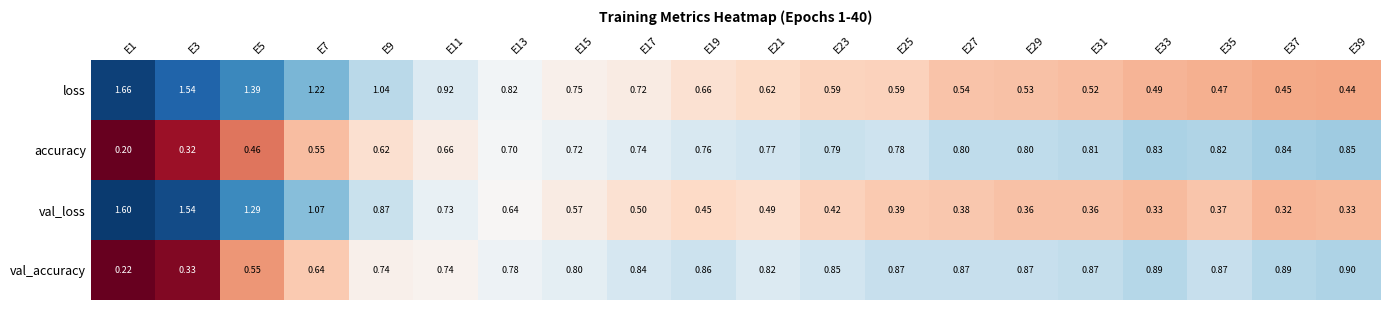

Is the value of loss at E1 greater than the value of val_loss at E11?

Yes